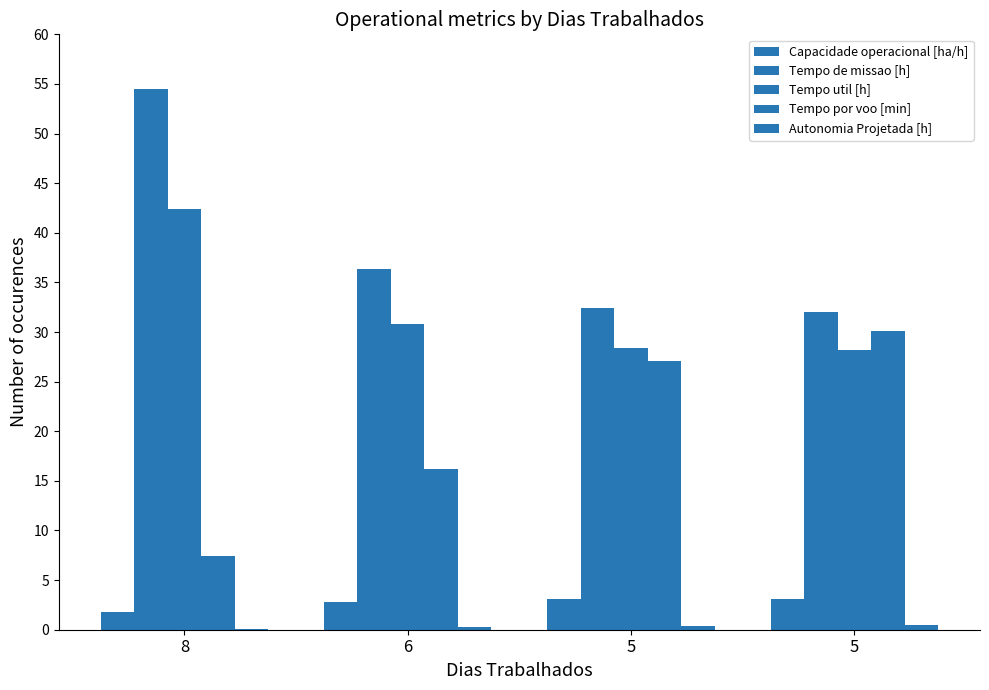

The Tempo por voo [min] series shows 27.1 at 5. True or false?

True